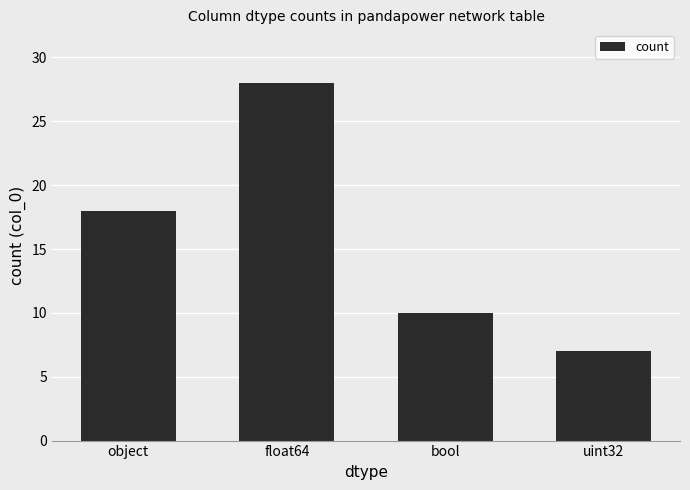

The chart shows a value of 28 at float64. True or false?

True